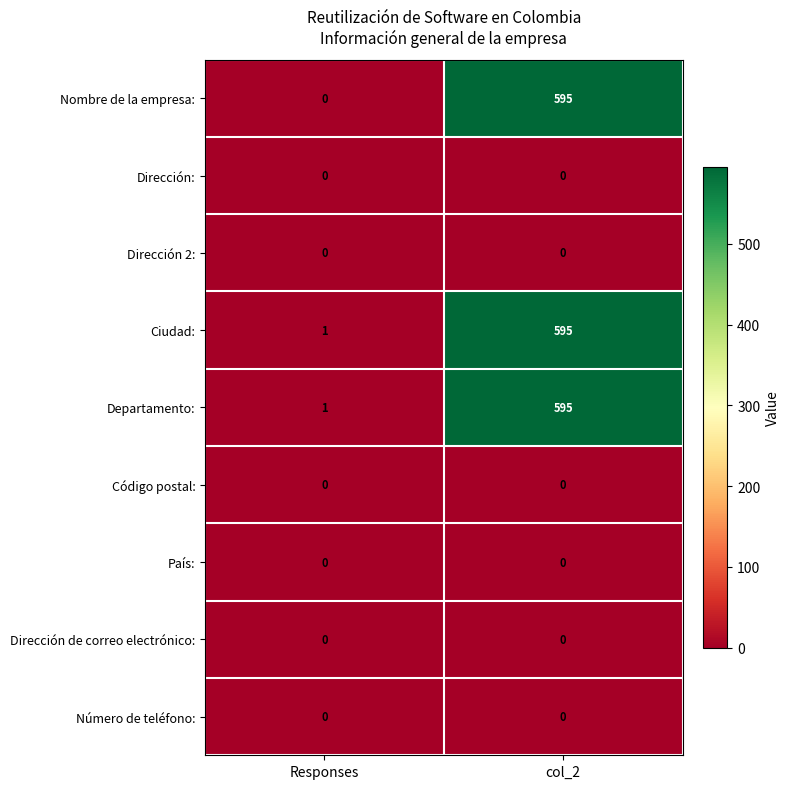

What is the sum of all Nombre de la empresa: values?

595